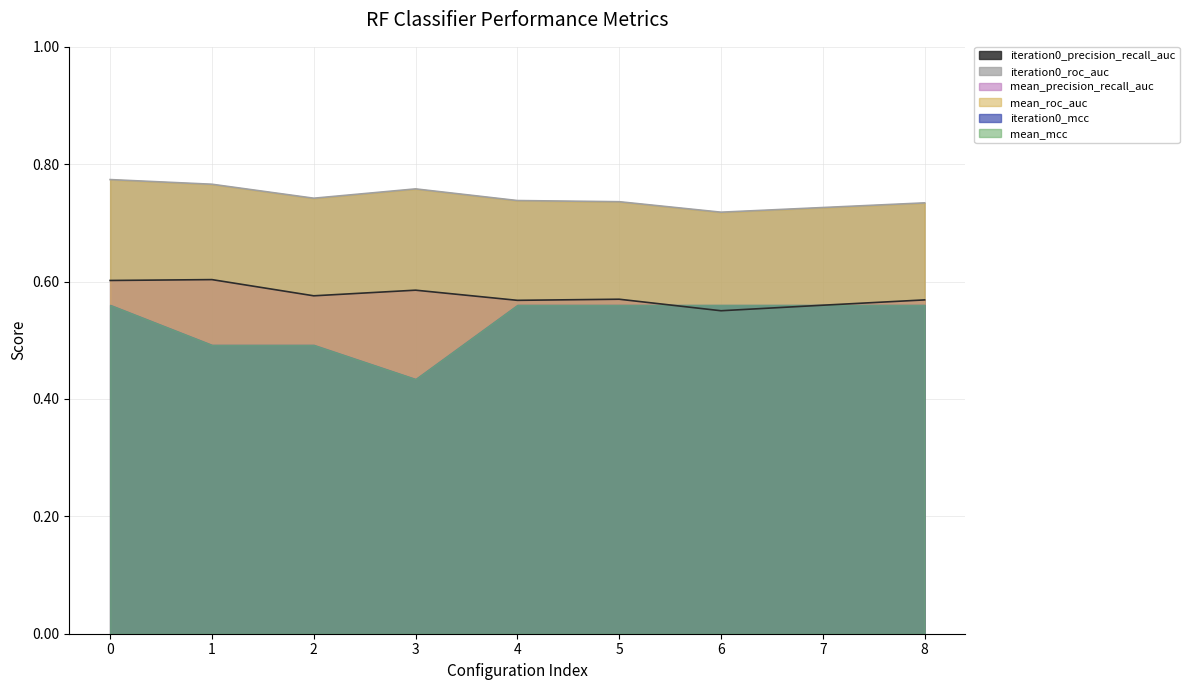

True or false: mean_precision_recall_auc has a value of 0.6 at 3.

True